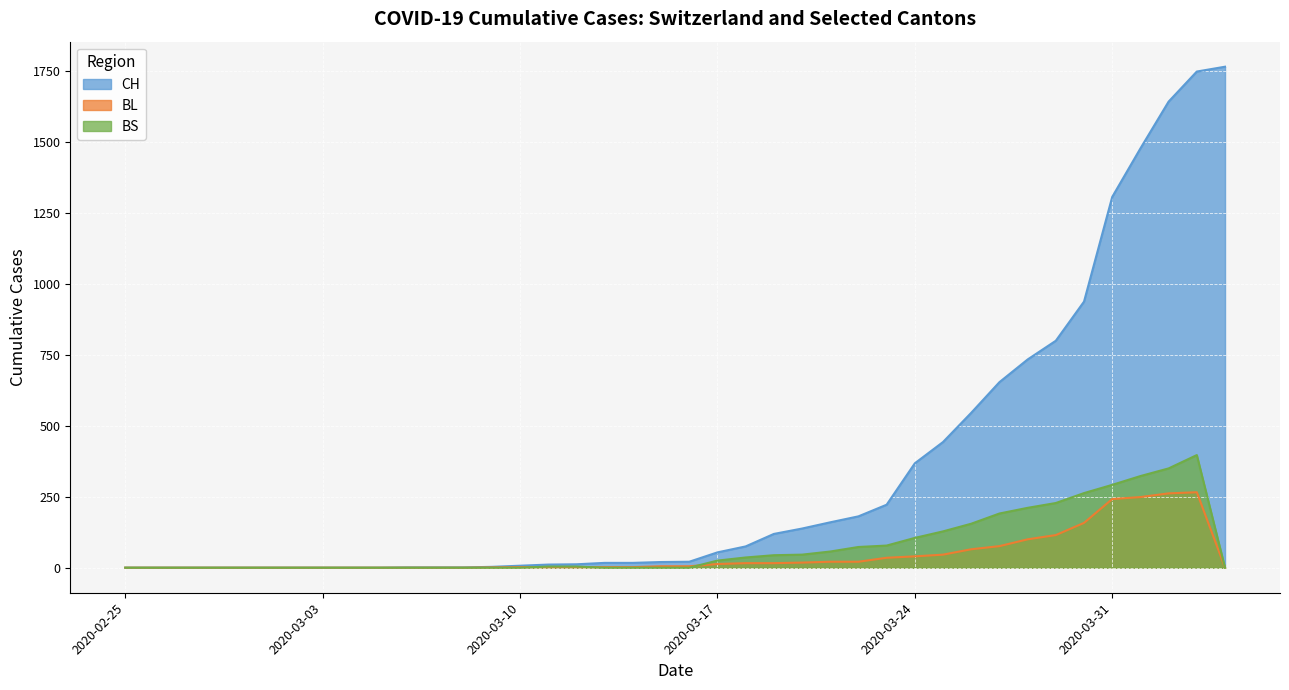

What is the difference between the maximum and minimum values in the BL series?

266